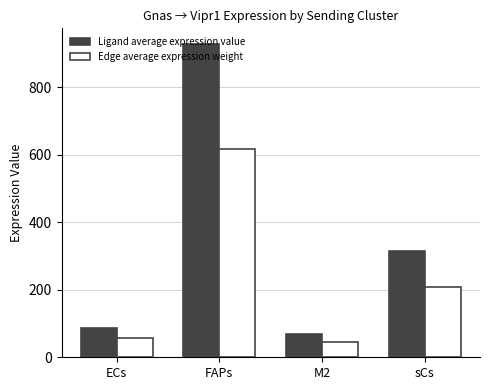

At how many categories does at least one series exceed 268?

2